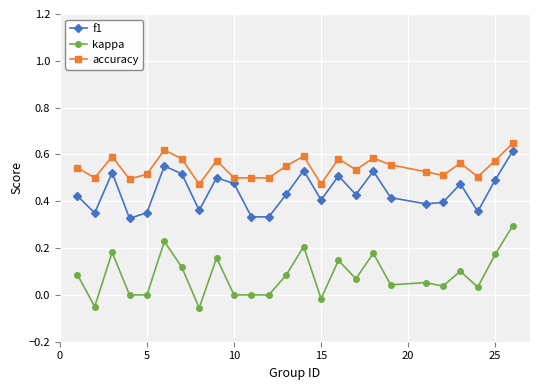

True or false: f1 and accuracy intersect in this chart.

False